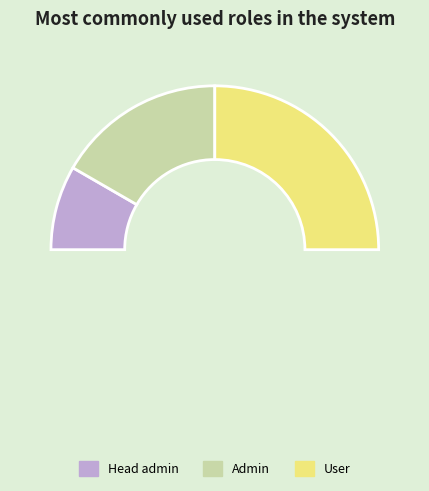

Between Head admin and User, which is larger?

User